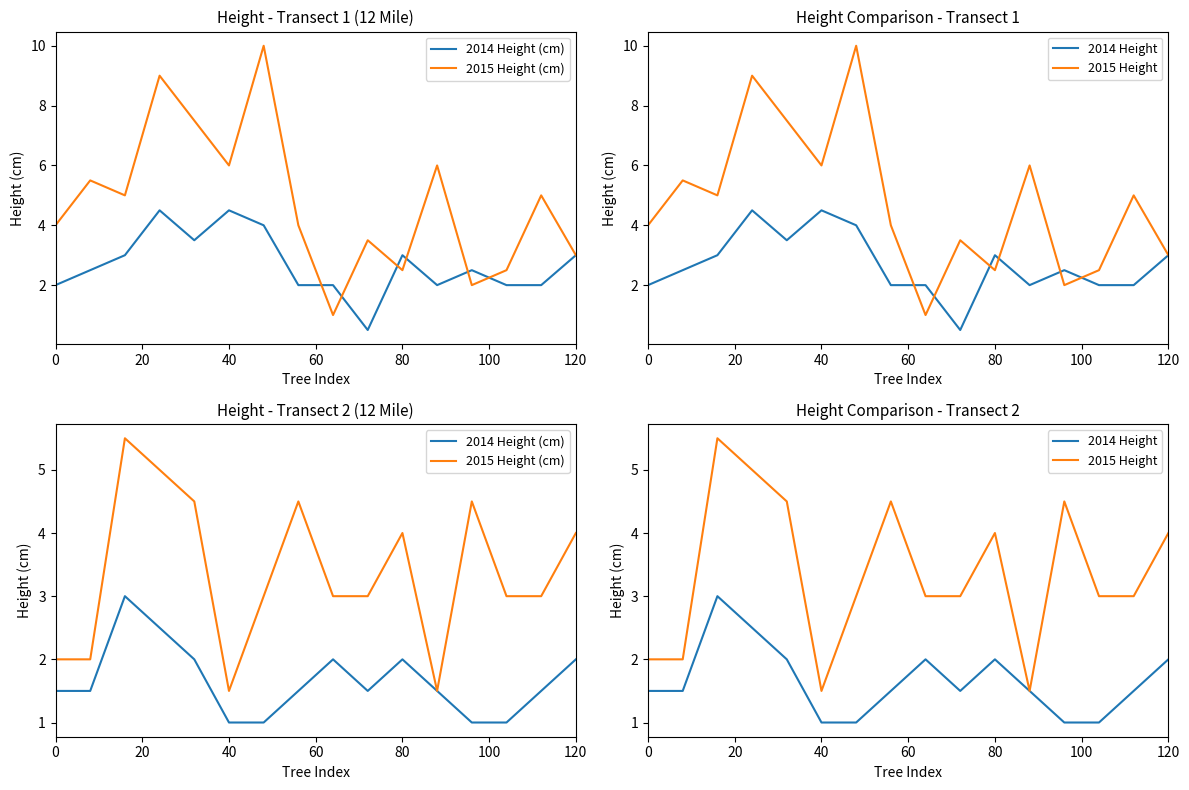

Which label corresponds to the largest value in the chart?

40